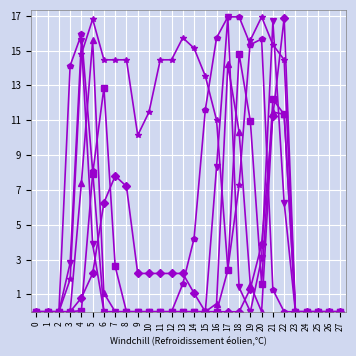

Is this an area chart (filled region under the line)?

No